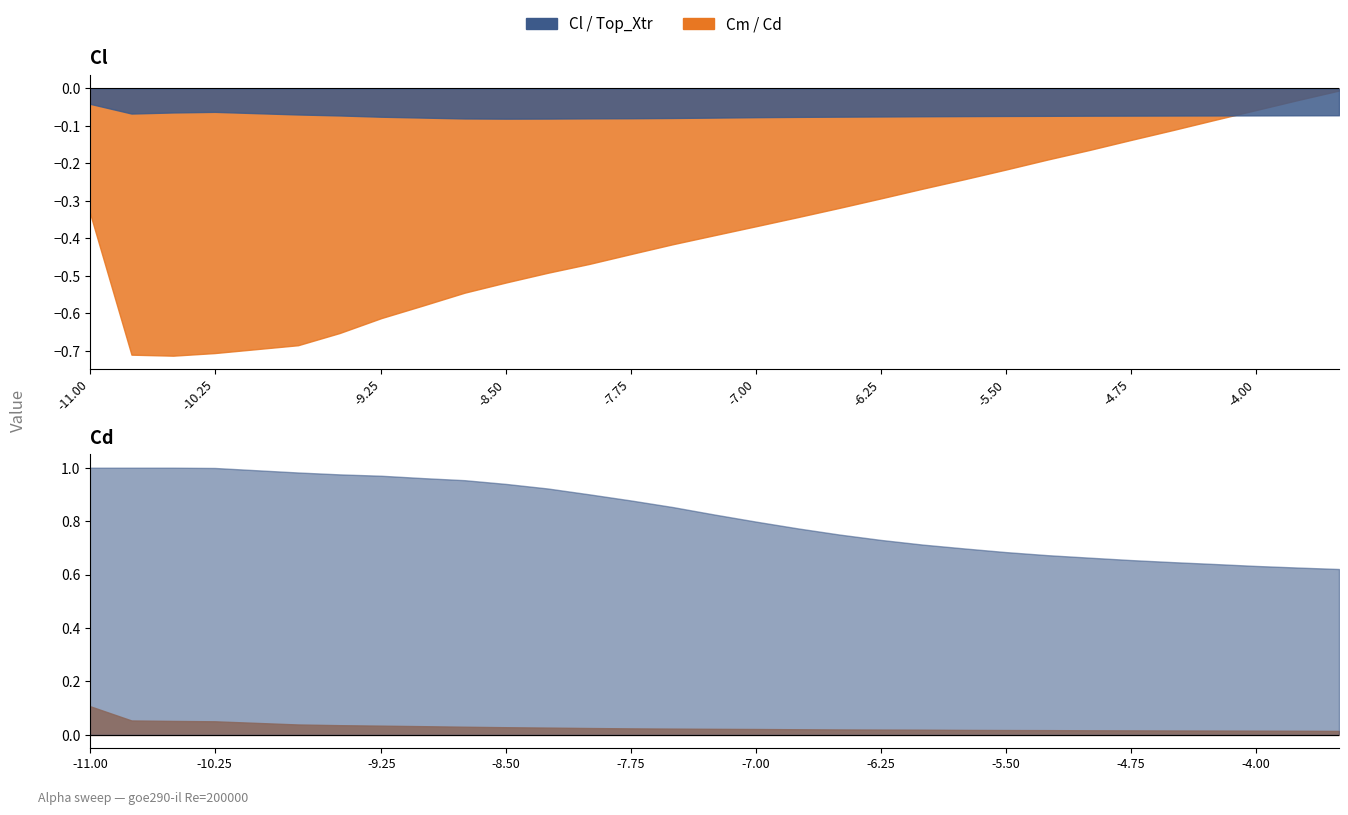

In Cl, how many points are lower than both neighbors (excluding endpoints)?

1